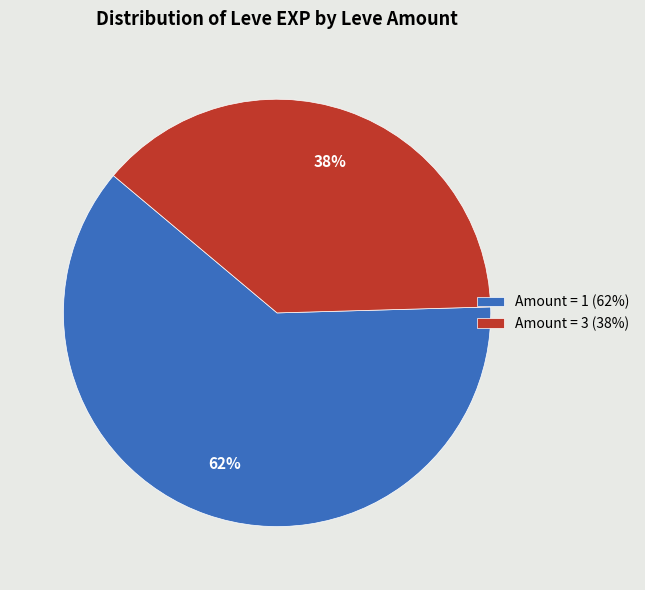

To the nearest percent, what portion does Amount = 3 (38%) represent?

38%